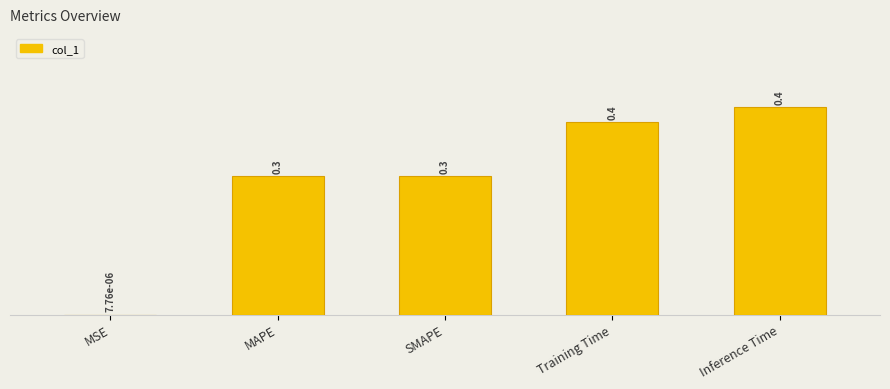

Which category has the highest value across all series?

Inference Time